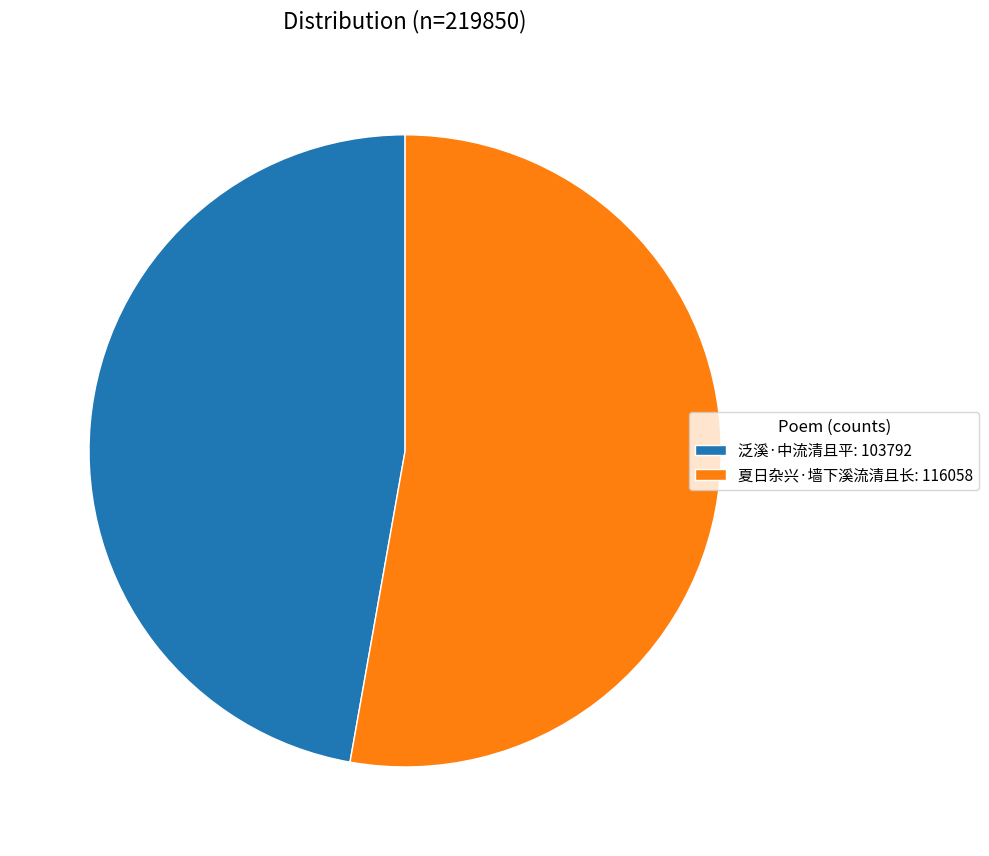

Rank the categories by value from lowest to highest.

泛溪·中流清且平, 夏日杂兴·墙下溪流清且长